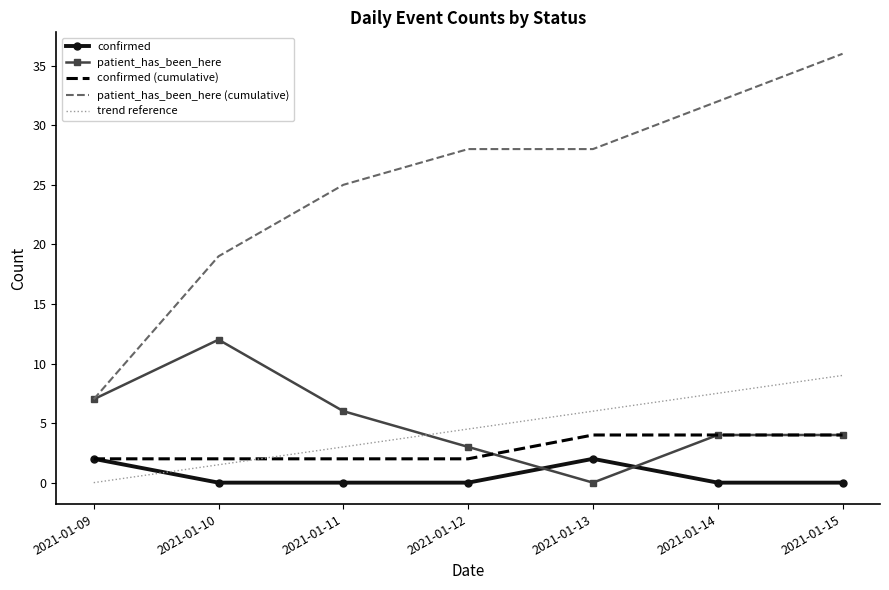

Reading left to right, what are all the values shown in this chart?

confirmed: 2.0	0.0	0.0	0.0	2.0	0.0	0.0
patient_has_been_here: 7.0	12.0	6.0	3.0	0.0	4.0	4.0
confirmed (cumulative): 2.0	2.0	2.0	2.0	4.0	4.0	4.0
patient_has_been_here (cumulative): 7.0	19.0	25.0	28.0	28.0	32.0	36.0
trend reference: 0.0	1.5	3.0	4.5	6.0	7.5	9.0